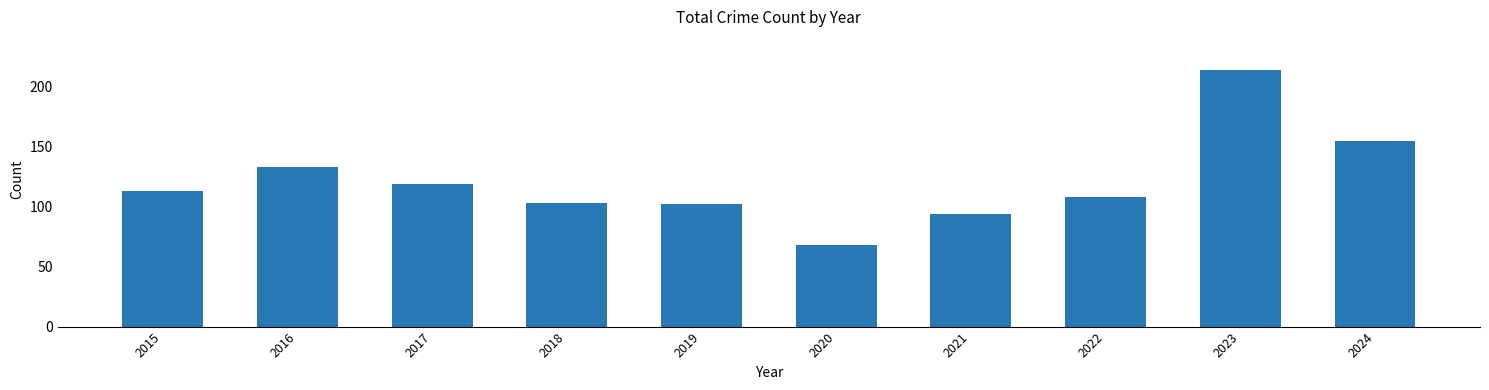

Reading left to right, list all the values displayed in this chart.

113	133	119	103	102	68	94	108	214	155